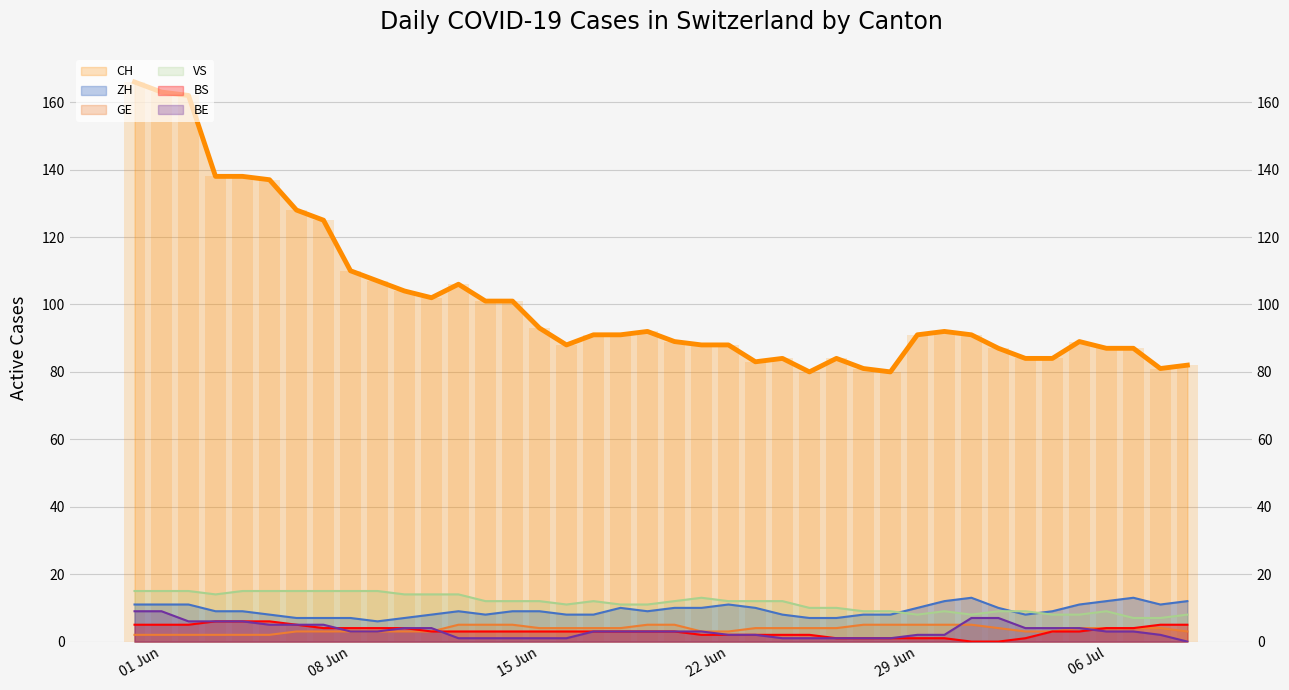

What is the value of the BS bar at the 3rd from the left?

5